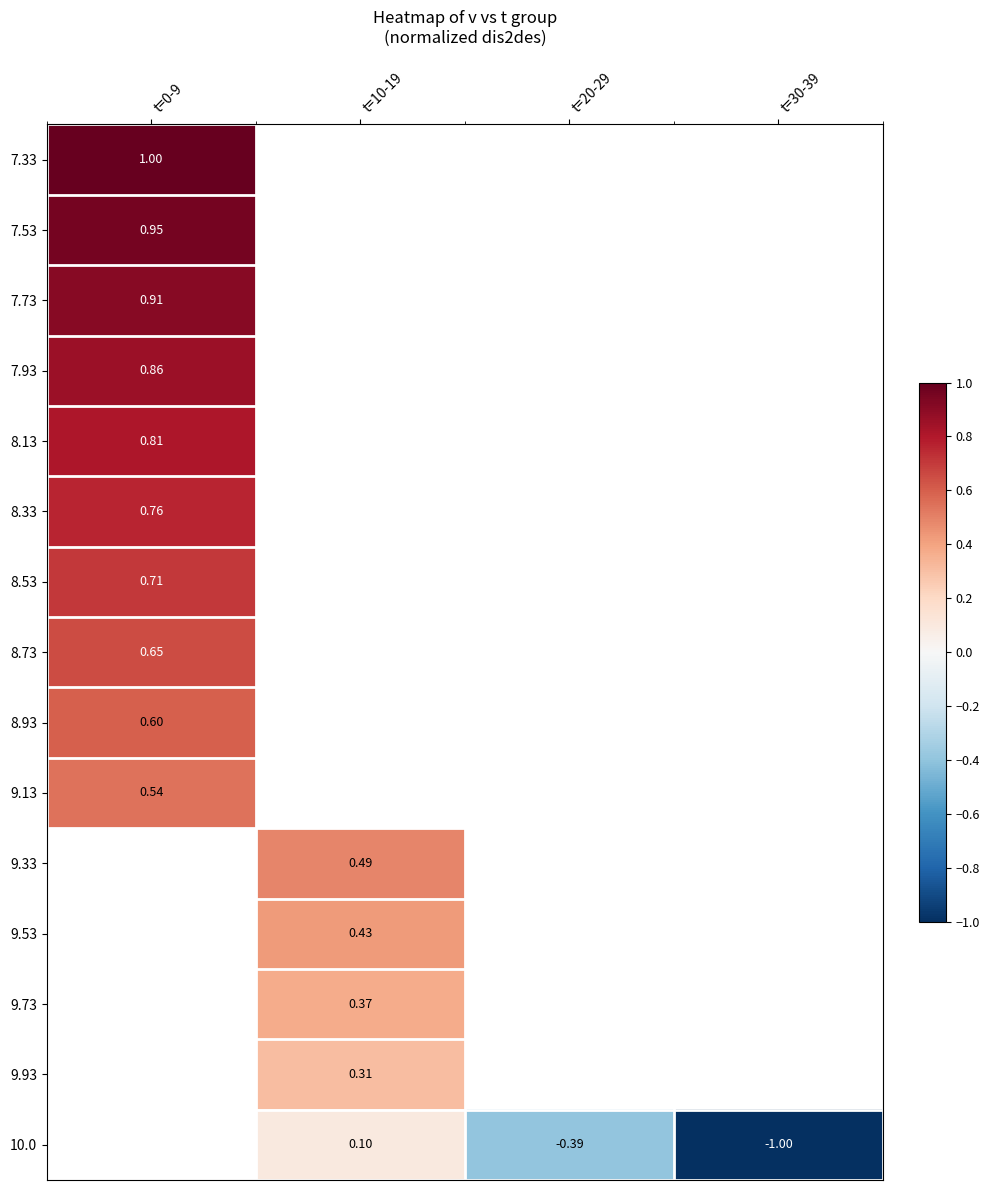

Is the value of 8.53 at t=0-9 greater than the value of 7.93 at t=0-9?

No